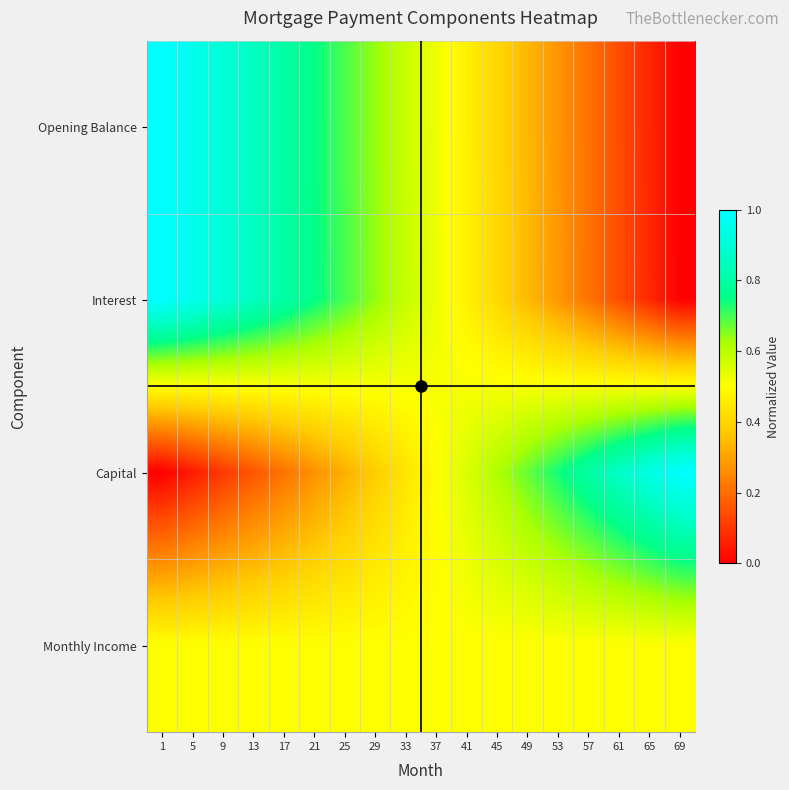

Count the number of data series in this chart.

4